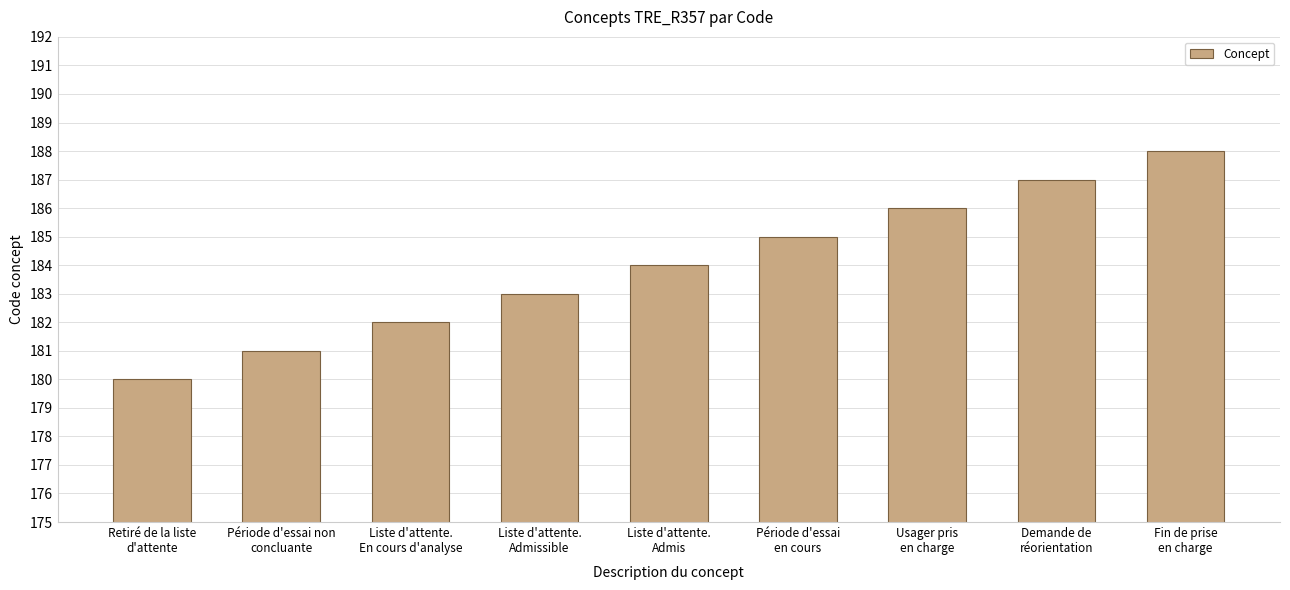

Count the values in the range 182 to 186.

5